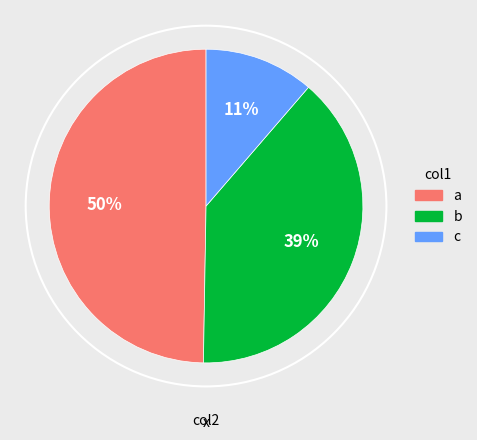

Does any single category account for the majority?

No